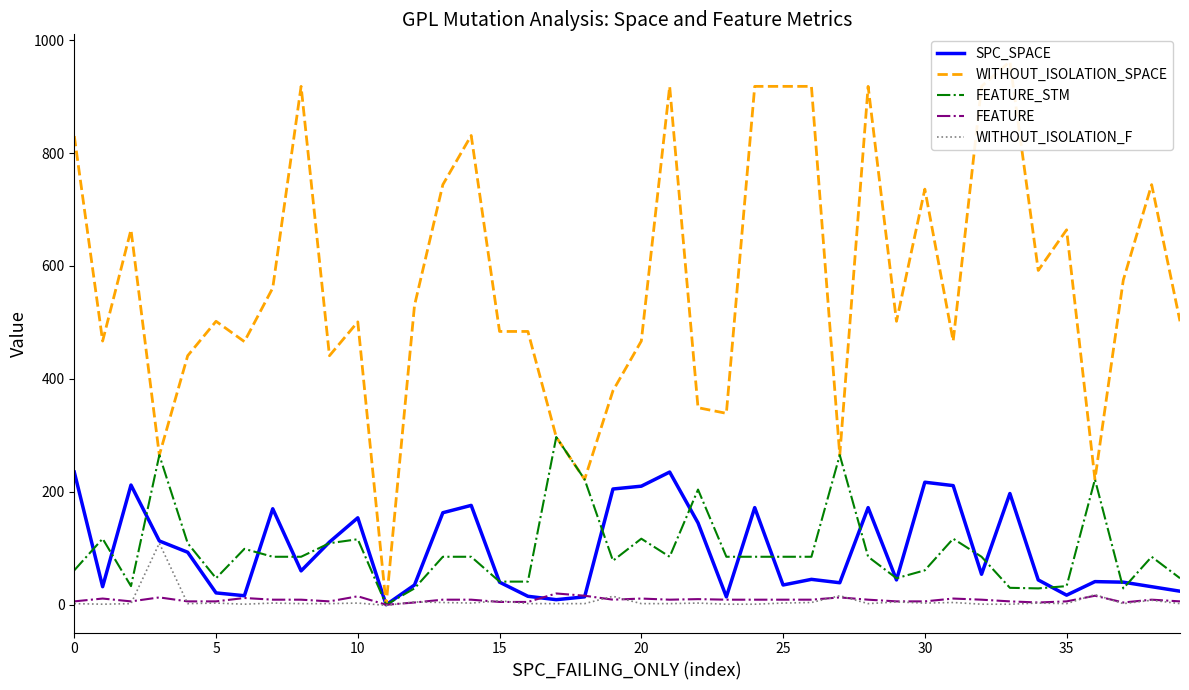

List the series in order of their peak value, highest first.

WITHOUT_ISOLATION_SPACE, FEATURE_STM, SPC_SPACE, WITHOUT_ISOLATION_F, FEATURE